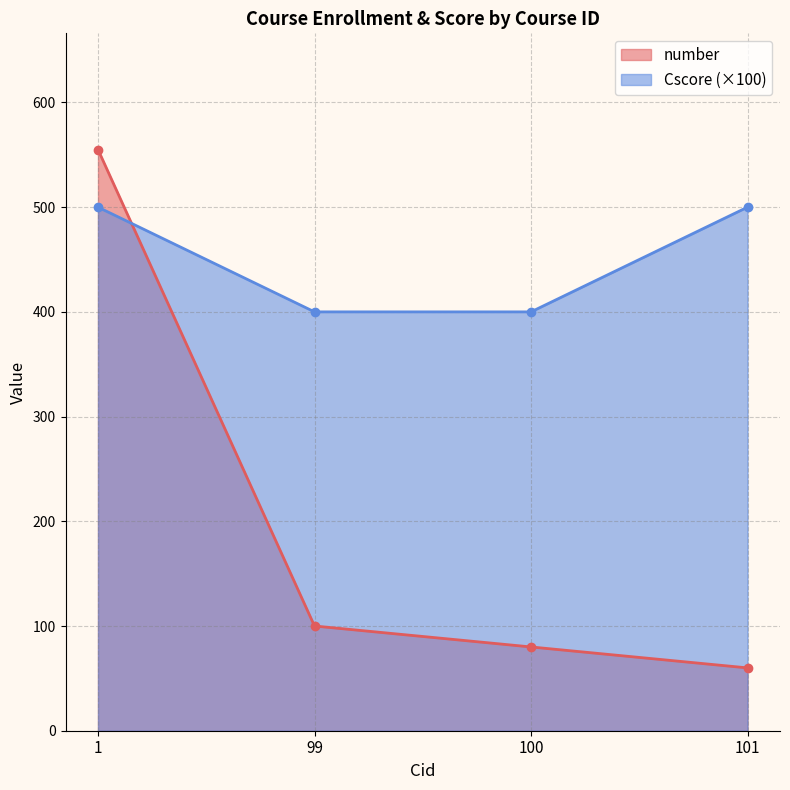

How many lines are shown in the chart?

2